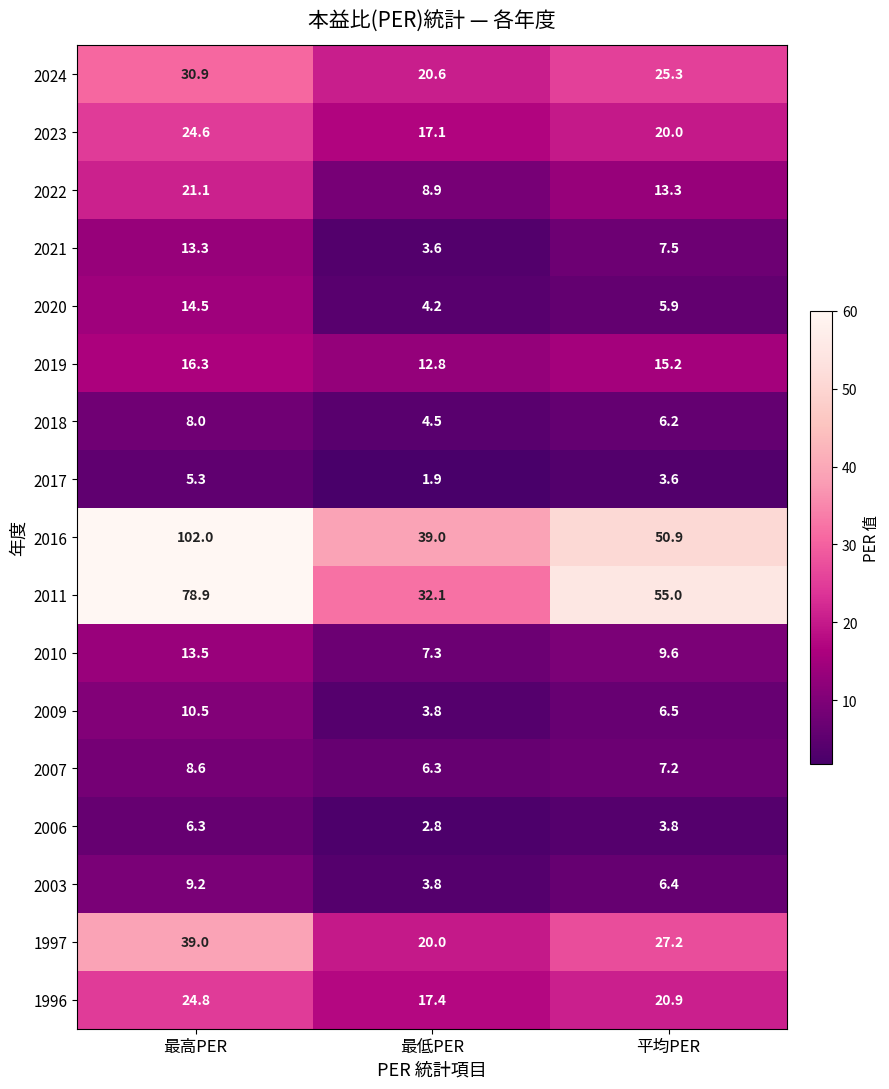

Count the number of categories in the chart.

3